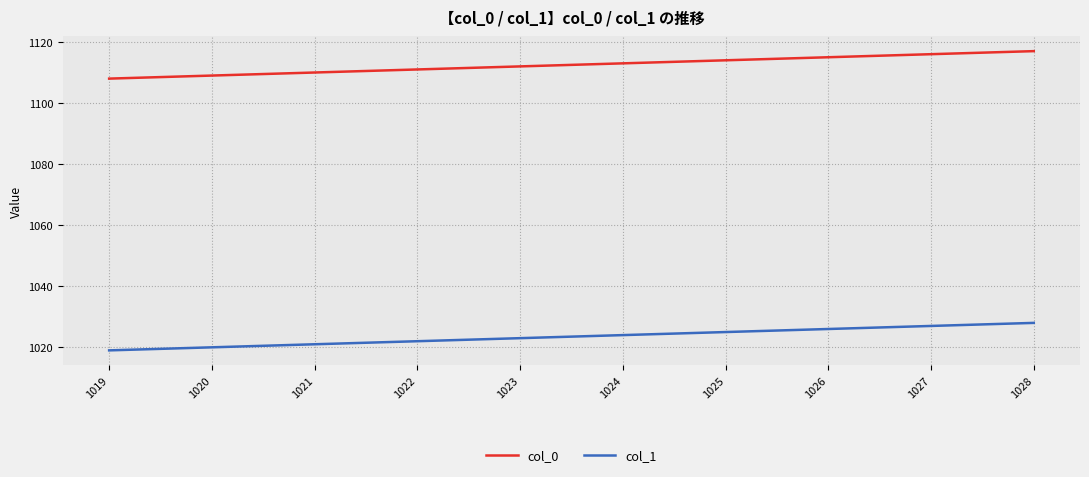

True or false: col_0 and col_1 cross at least once.

False